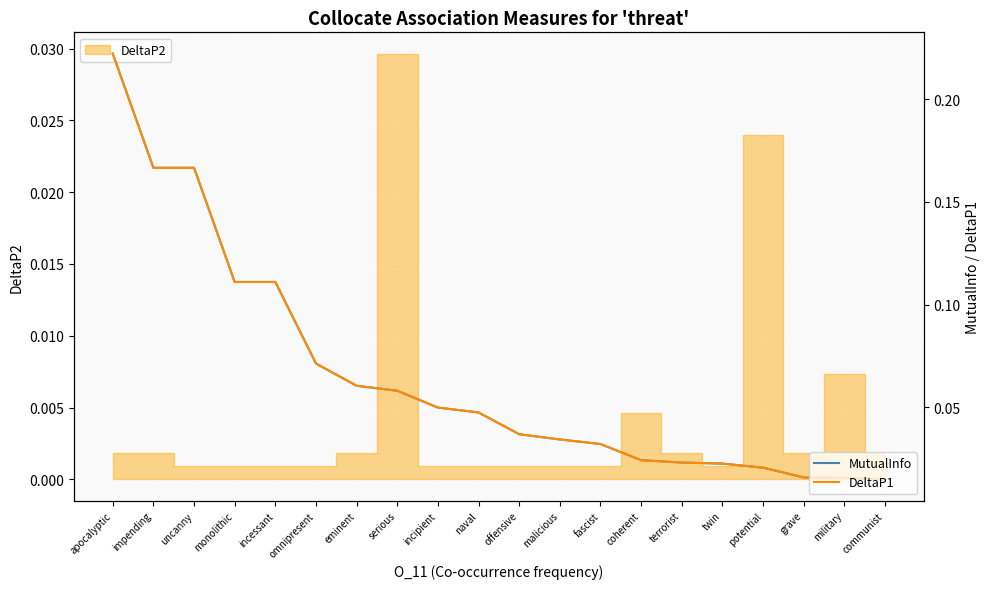

True or false: DeltaP1 and MutualInfo intersect in this chart.

False